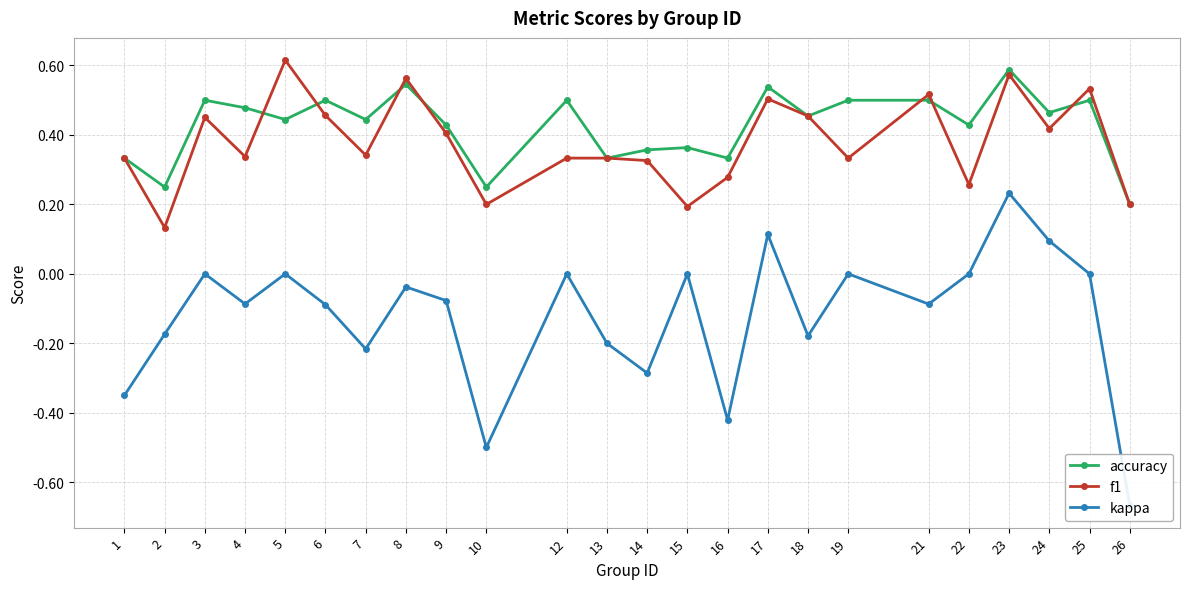

At 1, list the series in order from largest to smallest.

accuracy, f1, kappa